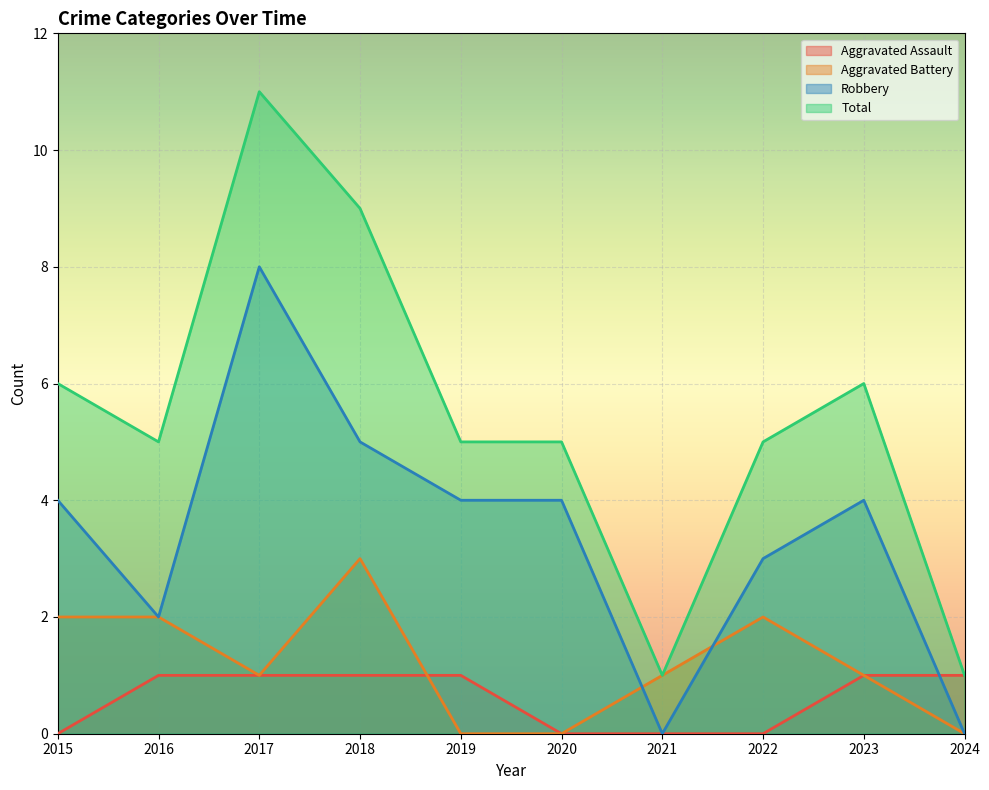

Where is the first local minimum for Aggravated Battery?

2017